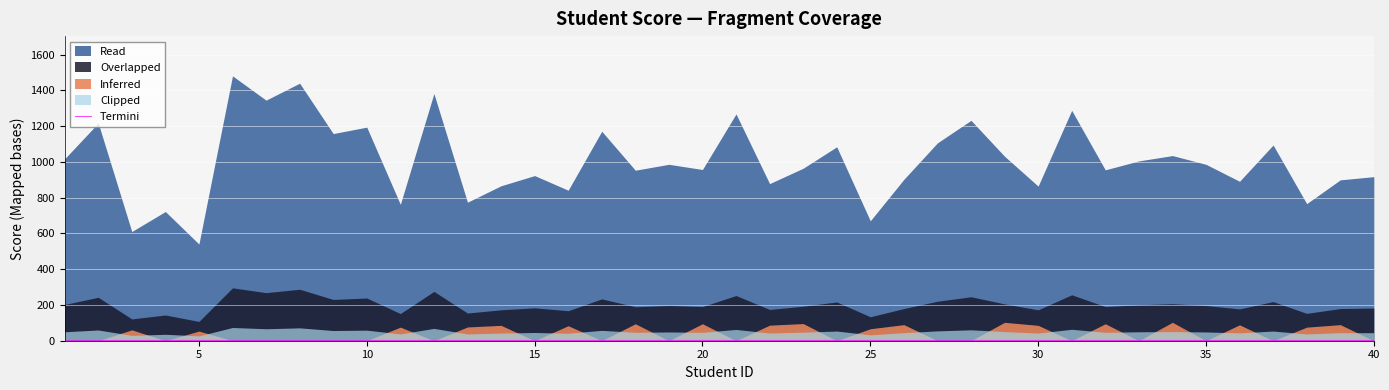

True or false: Read and Overlapped intersect in this chart.

False